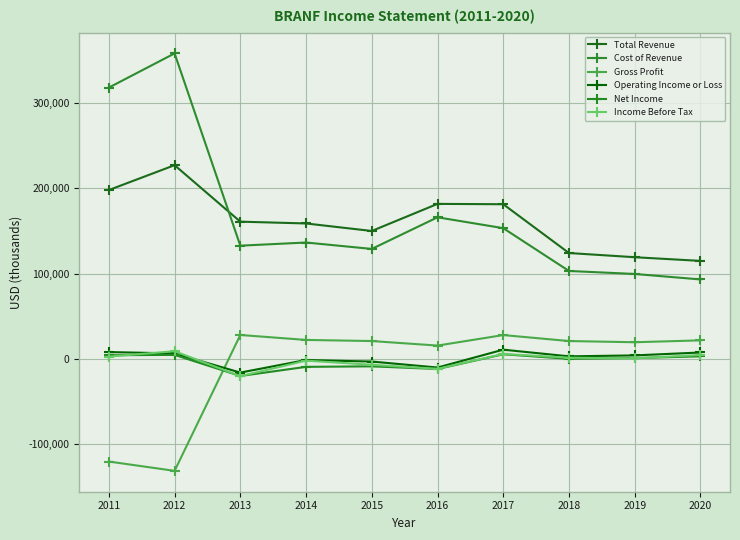

Which series has the largest range (max minus min)?

Cost of Revenue